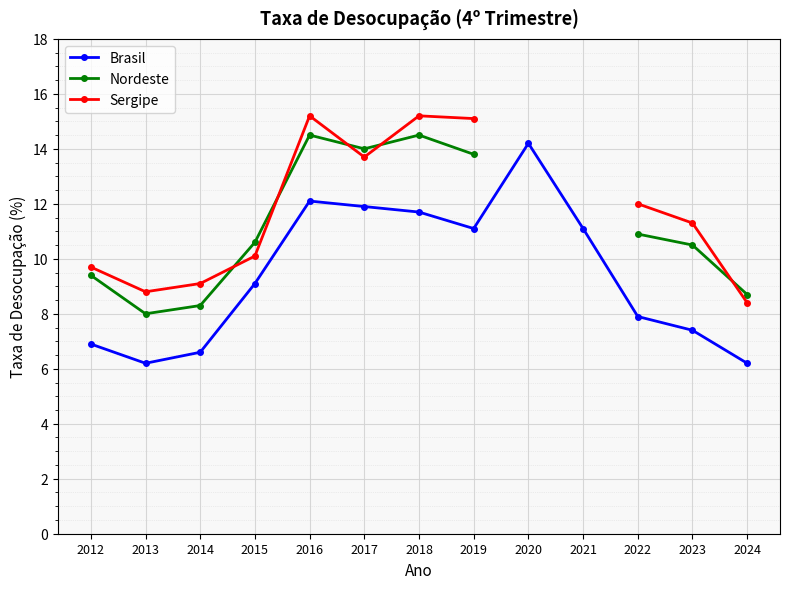

What is the value of the Brasil point at the 1st from the left?

6.9